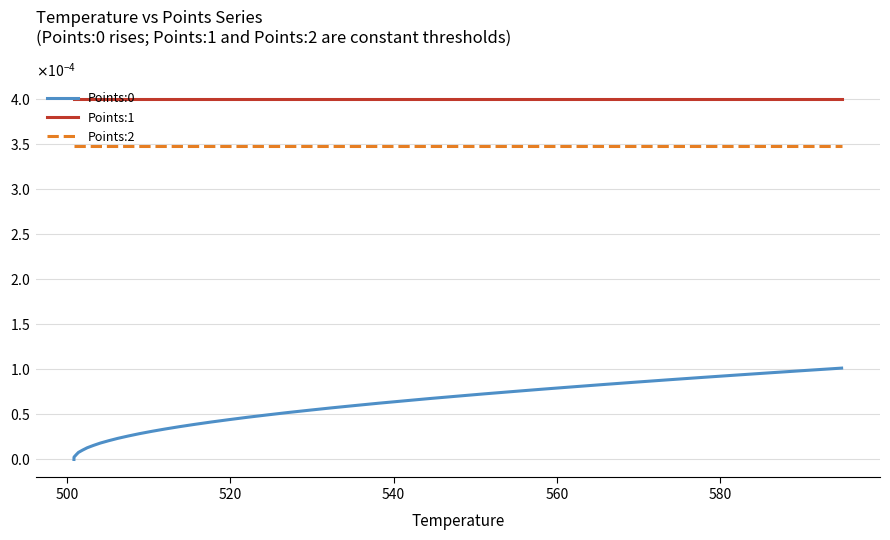

Does the chart display data point markers on the line(s)?

No